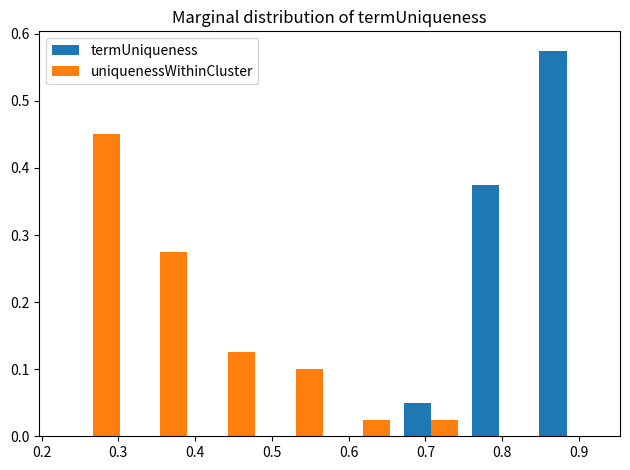

Reading left to right, list every range on the x-axis with the height of the bar of each series over it. Neither the bar edges nor the heights are printed on the chart, so give them approximately, as read against the axes.

0.22 to 0.31: termUniqueness=0	uniquenessWithinCluster=0.45
0.31 to 0.40: termUniqueness=0	uniquenessWithinCluster=0.28
0.40 to 0.49: termUniqueness=0	uniquenessWithinCluster=0.13
0.49 to 0.58: termUniqueness=0	uniquenessWithinCluster=0.10
0.58 to 0.66: termUniqueness=0	uniquenessWithinCluster=0.03
0.66 to 0.75: termUniqueness=0.05	uniquenessWithinCluster=0.03
0.75 to 0.84: termUniqueness=0.38	uniquenessWithinCluster=0
0.84 to 0.93: termUniqueness=0.58	uniquenessWithinCluster=0